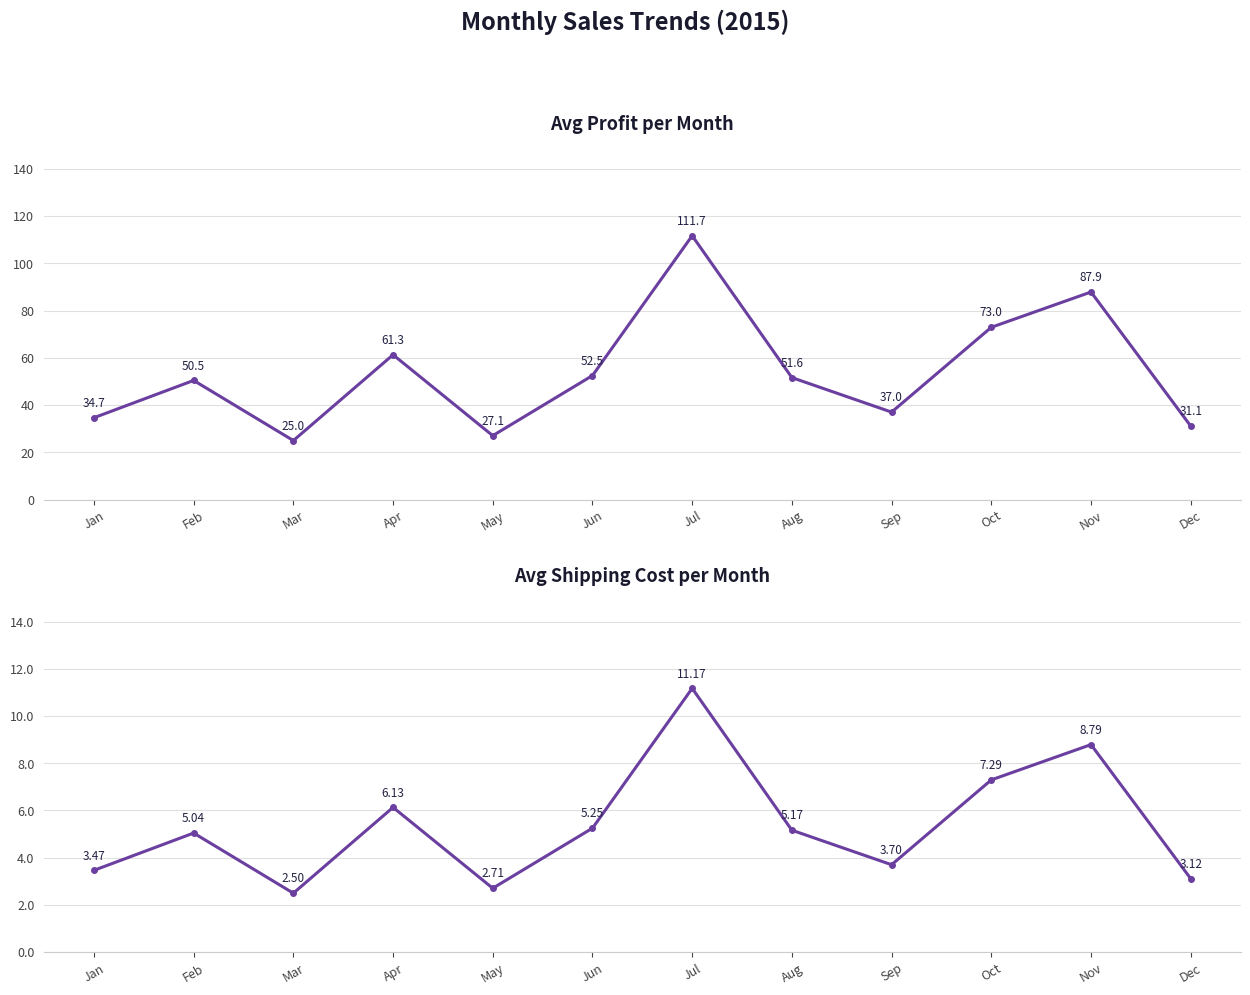

At which label does Avg Shipping Cost first exceed 5?

Feb